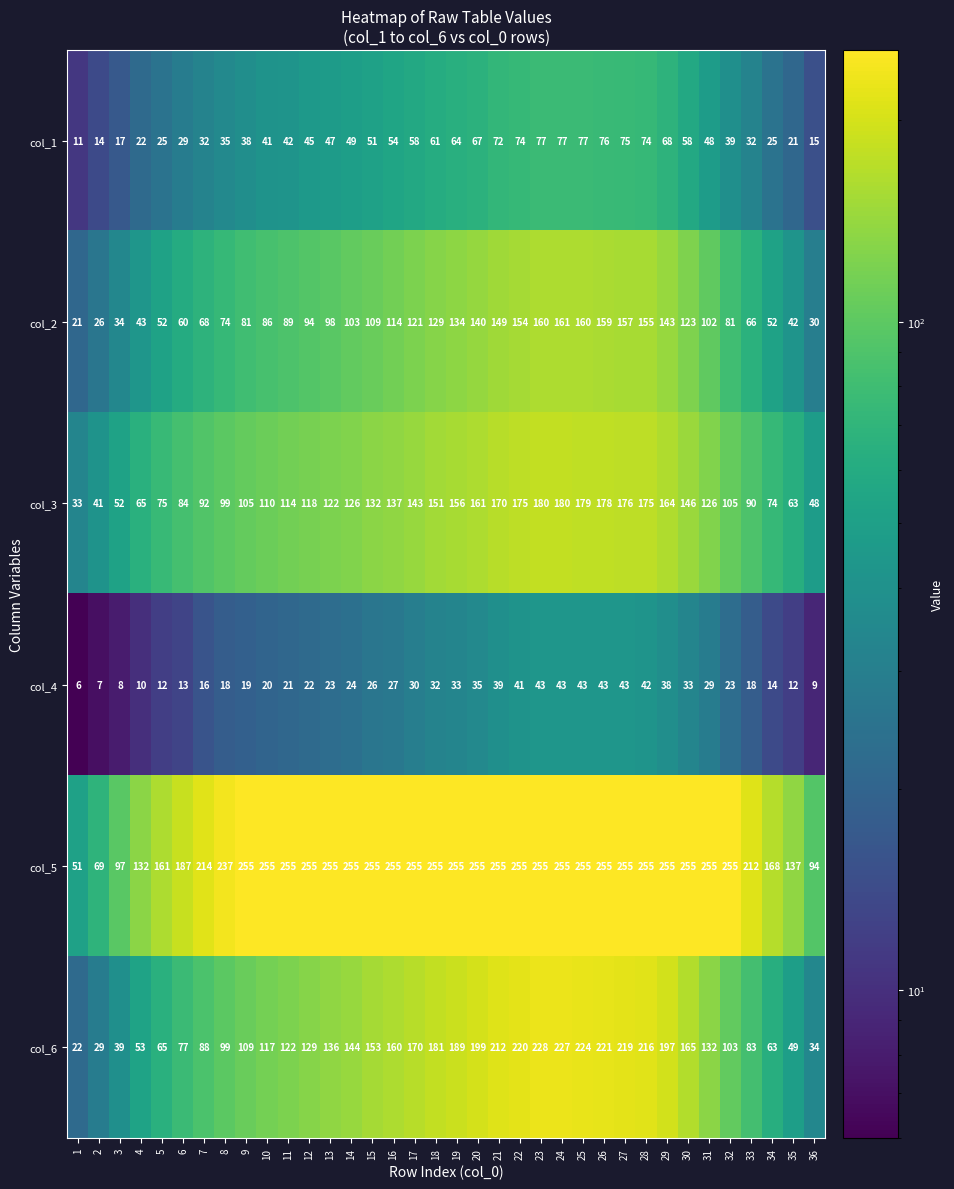

At which label is col_4 closest to 24?

14